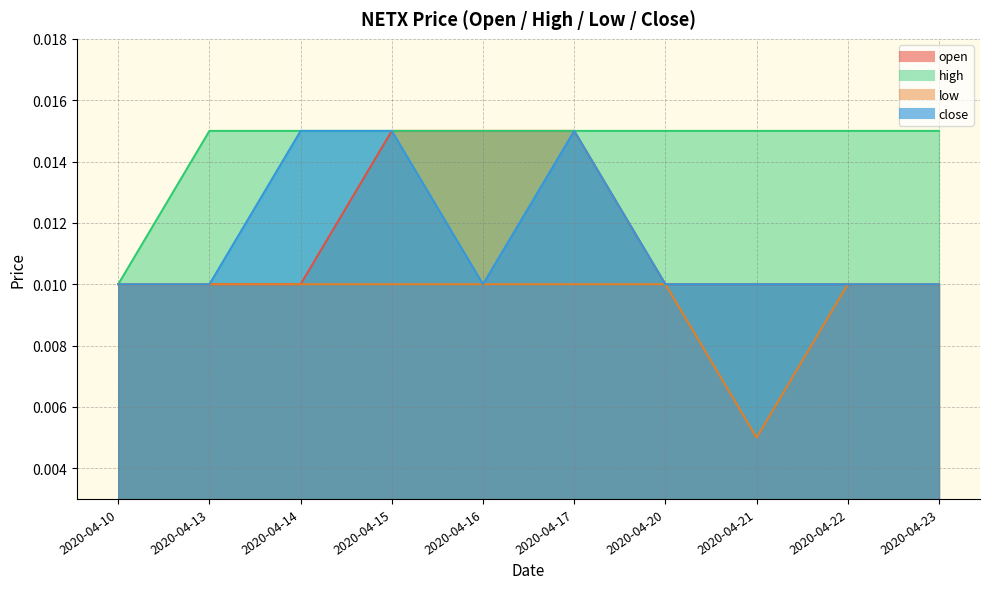

Rank the series by their maximum value, from lowest to highest.

low, open, high, close